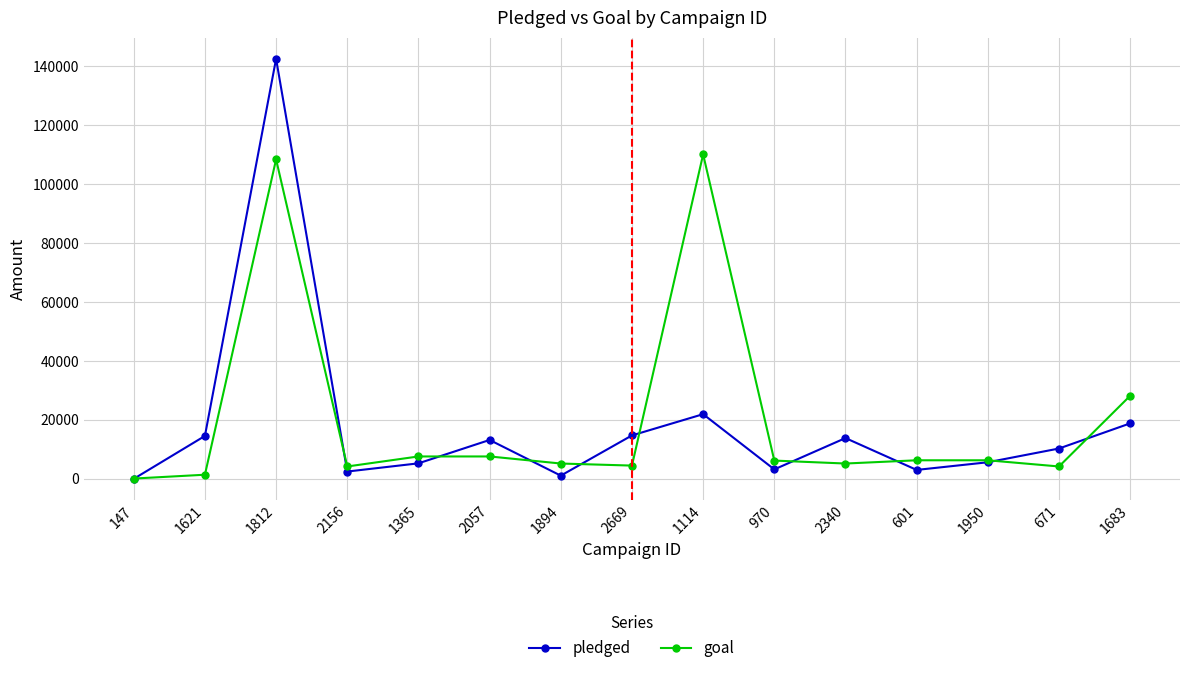

The value of pledged at 1812 is 142523. True or false?

True